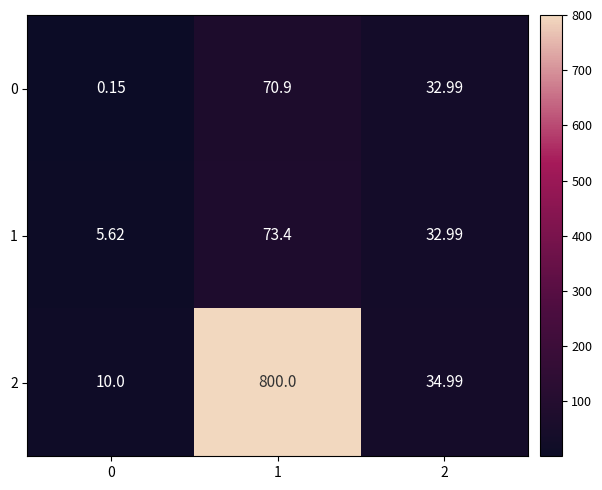

Rank the series at 0 from highest to lowest value.

2, 1, 0